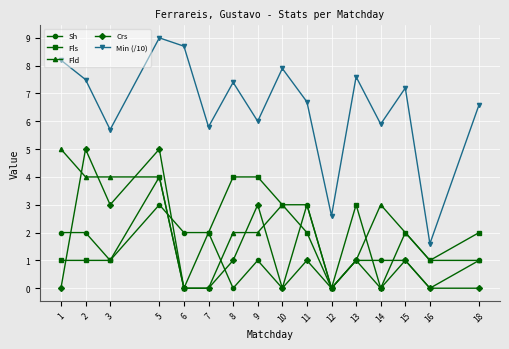

True or false: Sh has more than 1 points higher than both neighbors.

True